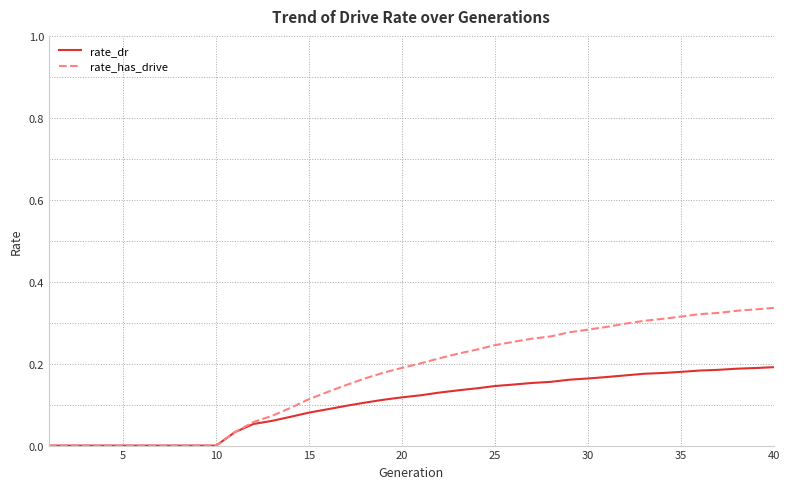

Which series has the largest total across all categories?

rate_has_drive